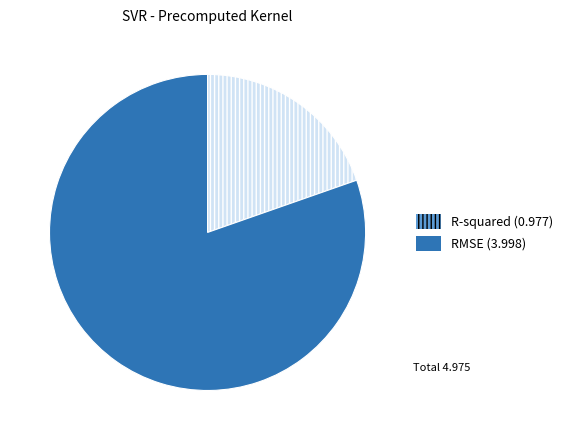

Between R-squared and RMSE, which is larger?

RMSE